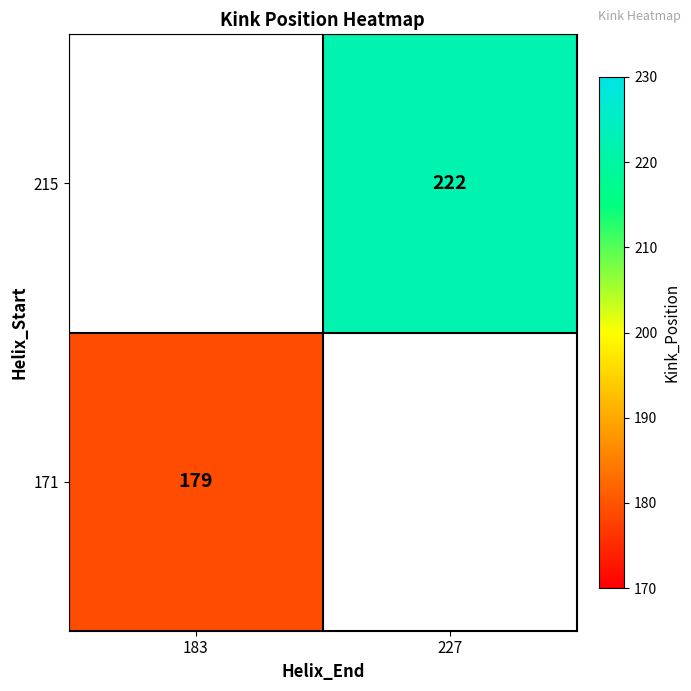

The 171 series shows 179 at 183. True or false?

True